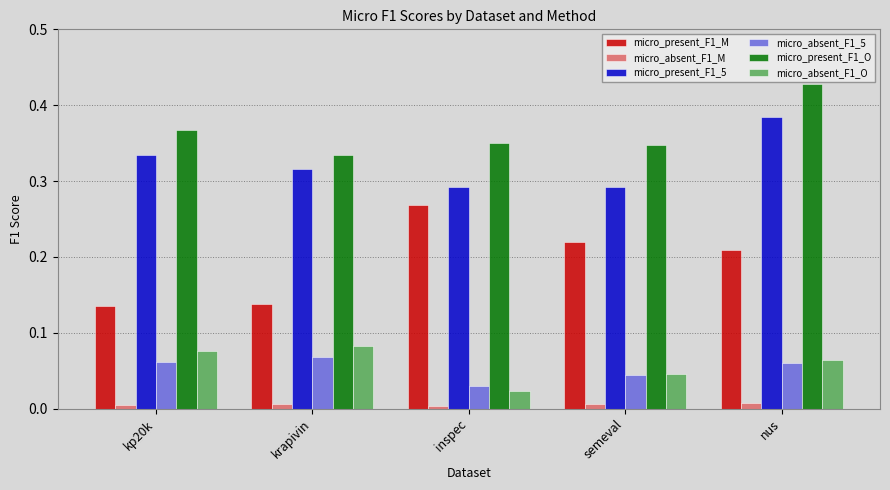

Which series has the widest spread of values?

micro_present_F1_M